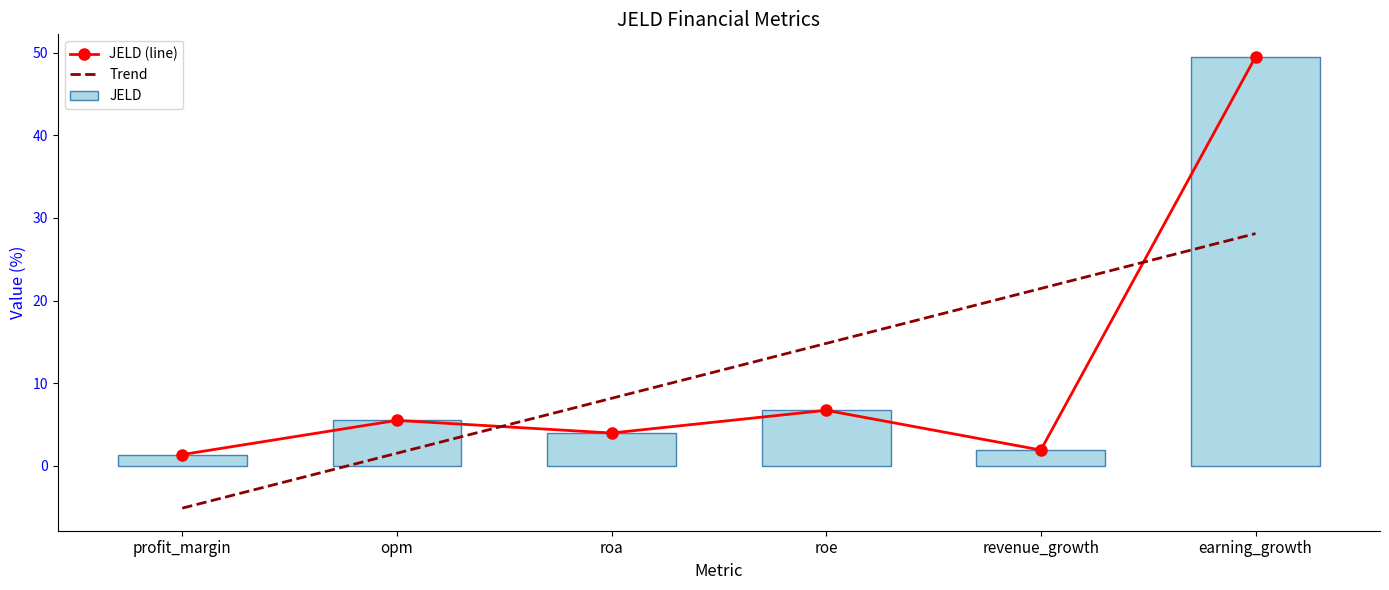

Reading left to right, what are all the values shown in this chart?

JELD (line): profit_margin=1.4	opm=5.5	roa=4.0	roe=6.7	revenue_growth=1.9	earning_growth=49.5
Trend: profit_margin=-5.1	opm=1.5	roa=8.2	roe=14.8	revenue_growth=21.5	earning_growth=28.1
JELD: profit_margin=1.4	opm=5.5	roa=4.0	roe=6.7	revenue_growth=1.9	earning_growth=49.5